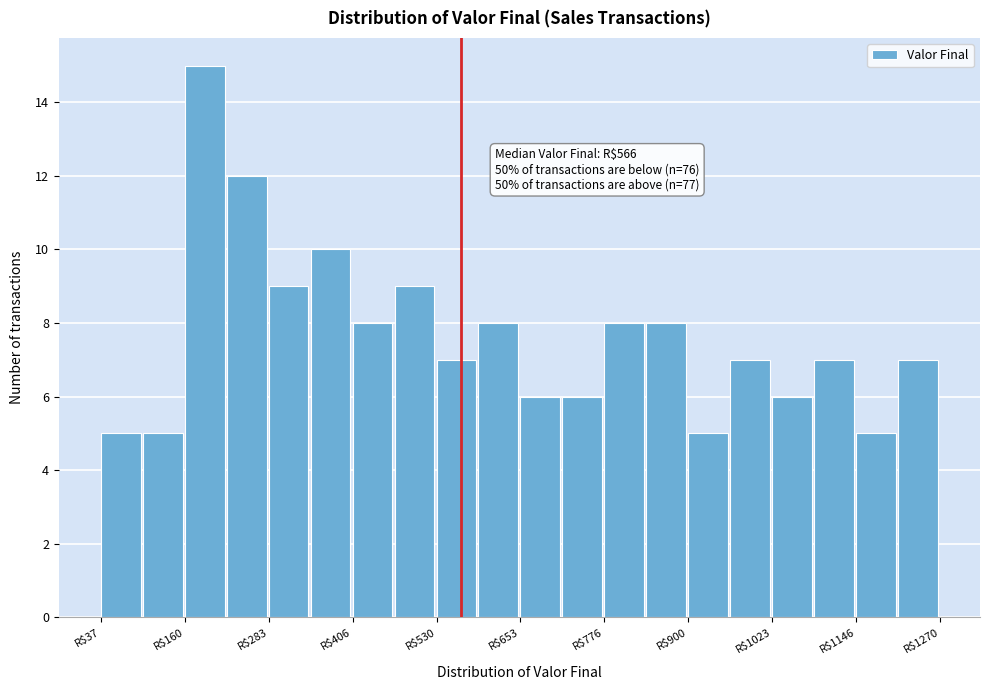

Read against the x-axis, roughly where is the centre of the tallest bar?

180